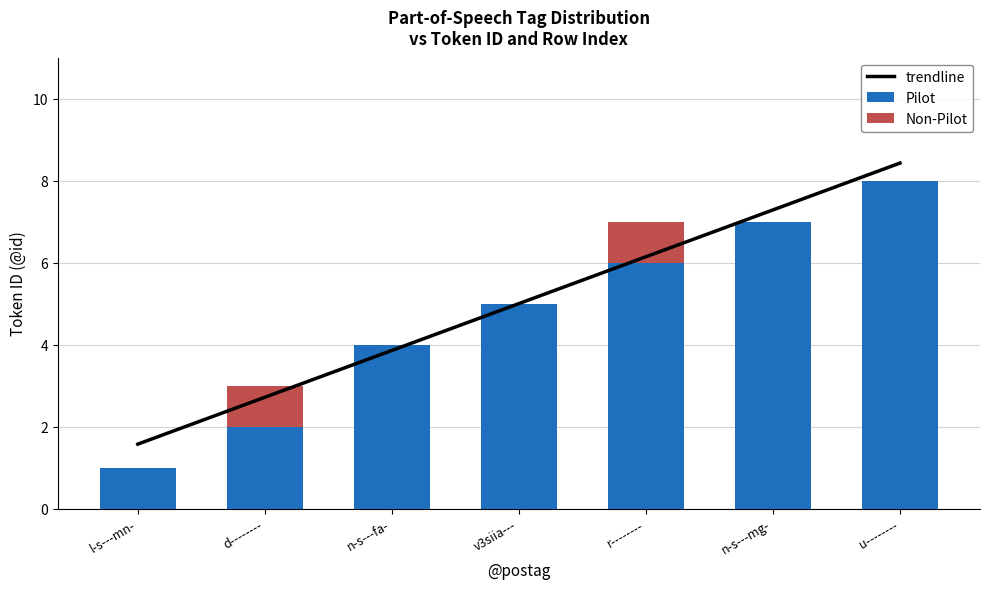

How many distinct data groups are displayed?

2